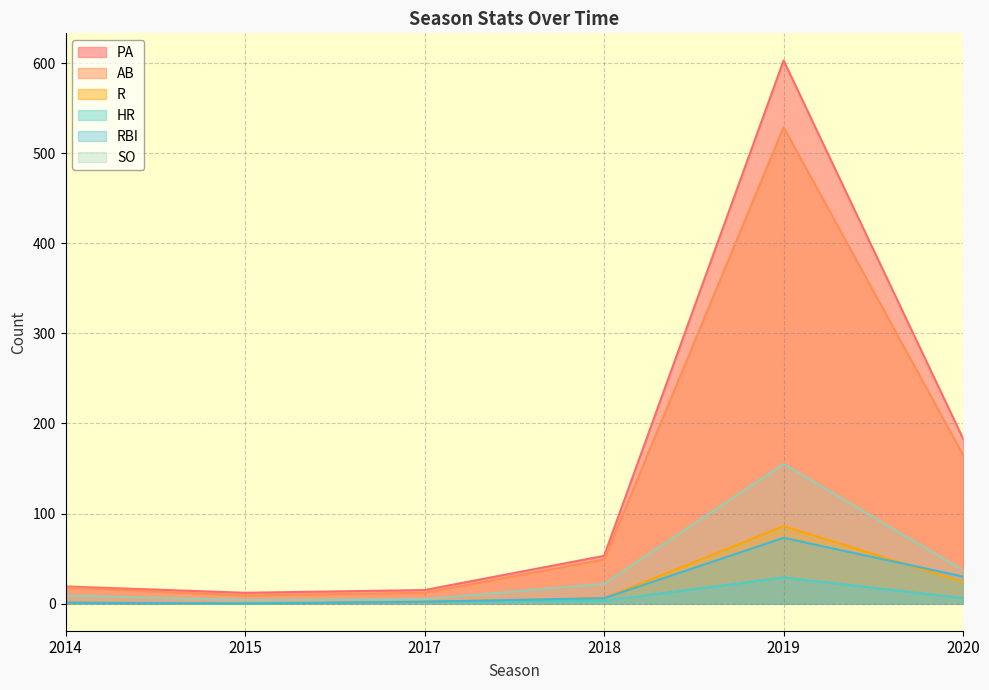

At which label does PA reach its peak?

2019